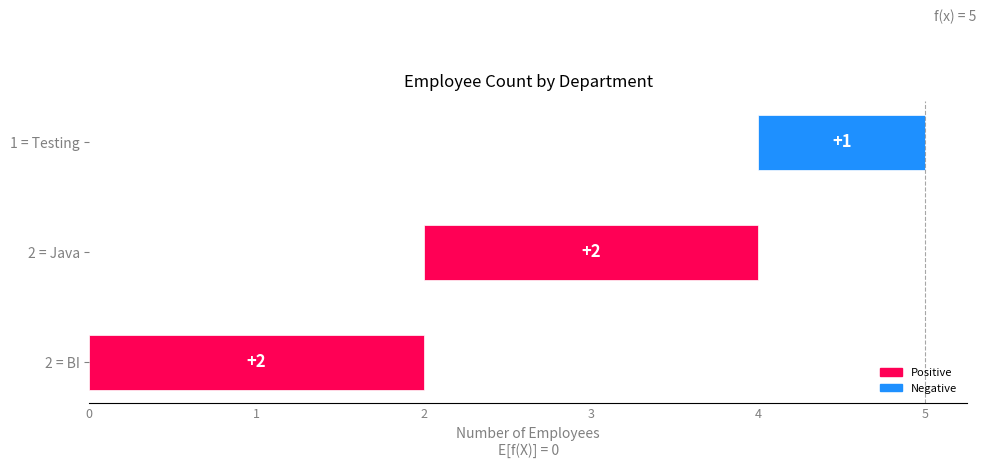

How many data points does each series have?

3